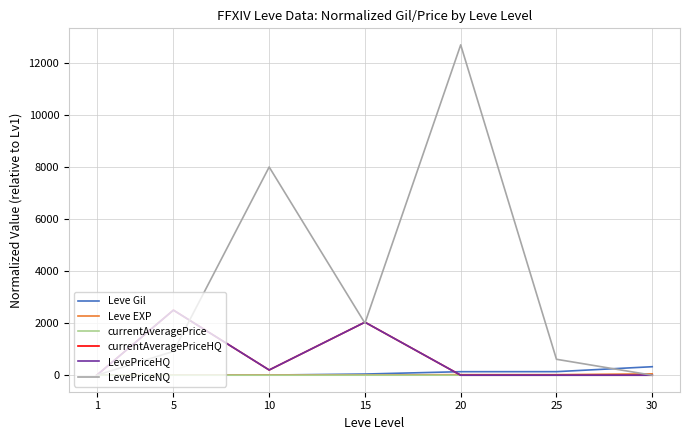

Is this an area chart (filled region under the line)?

No